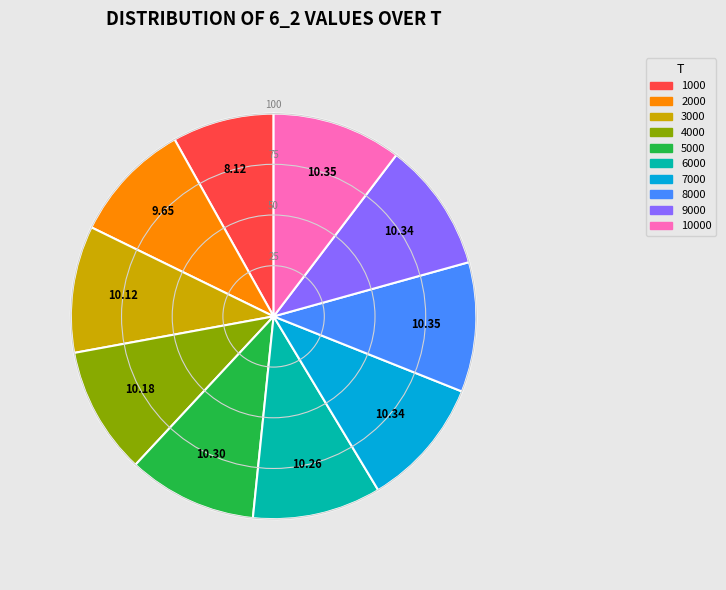

Does any single category account for the majority?

No